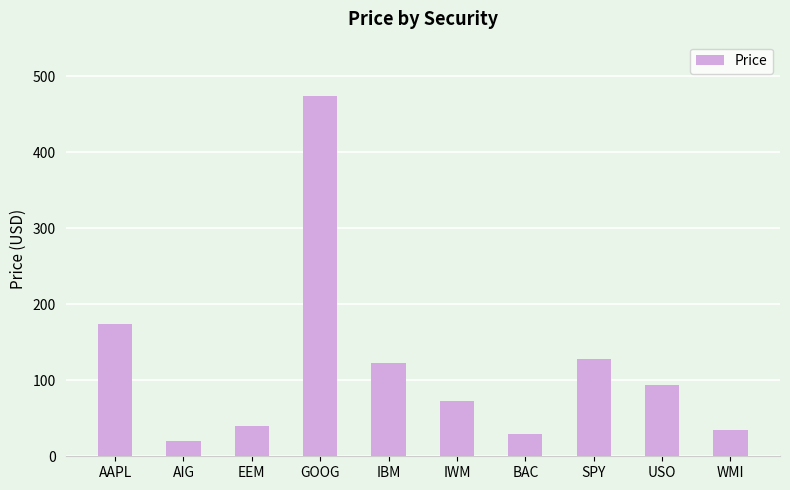

List the labels in order of value, smallest first.

AIG, BAC, WMI, EEM, IWM, USO, IBM, SPY, AAPL, GOOG